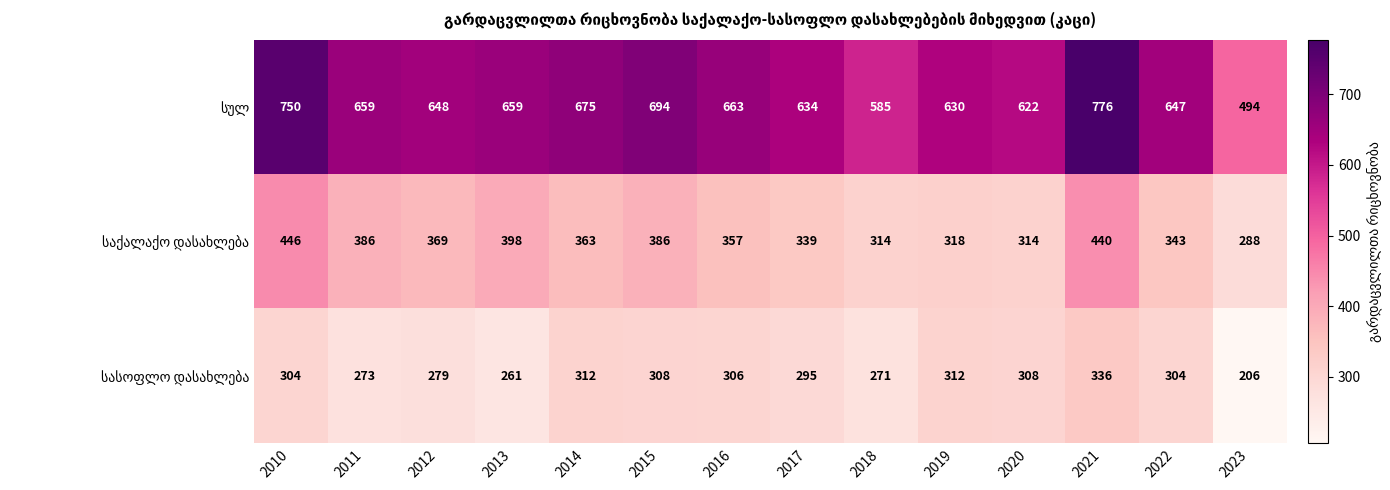

How many series are shown in this chart?

3